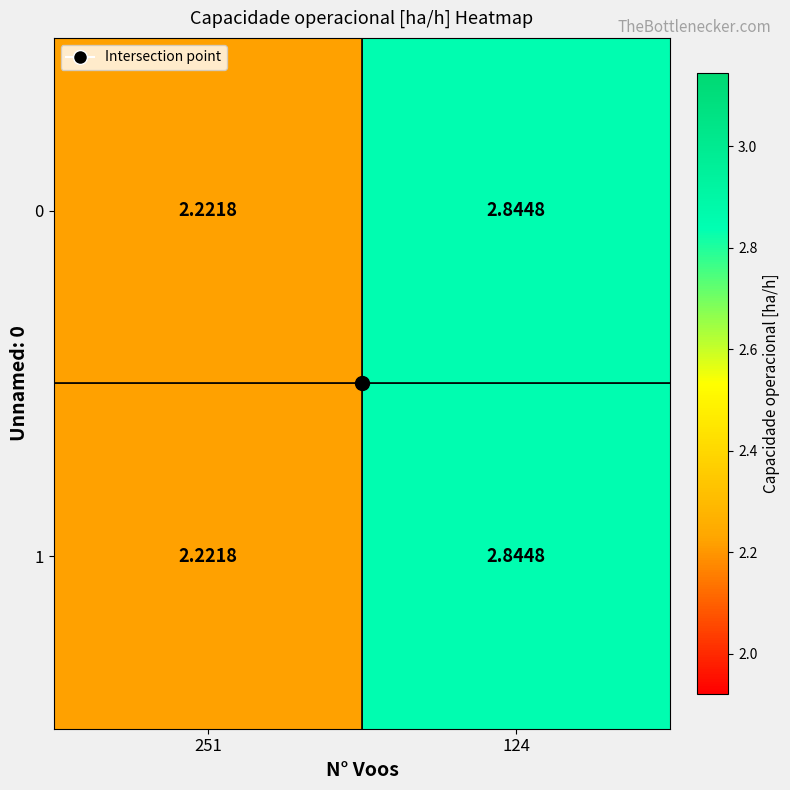

Is the value of 1 at 251 greater than the value of 0 at 124?

No